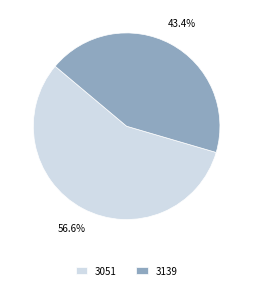

How many segments does this pie chart have?

2